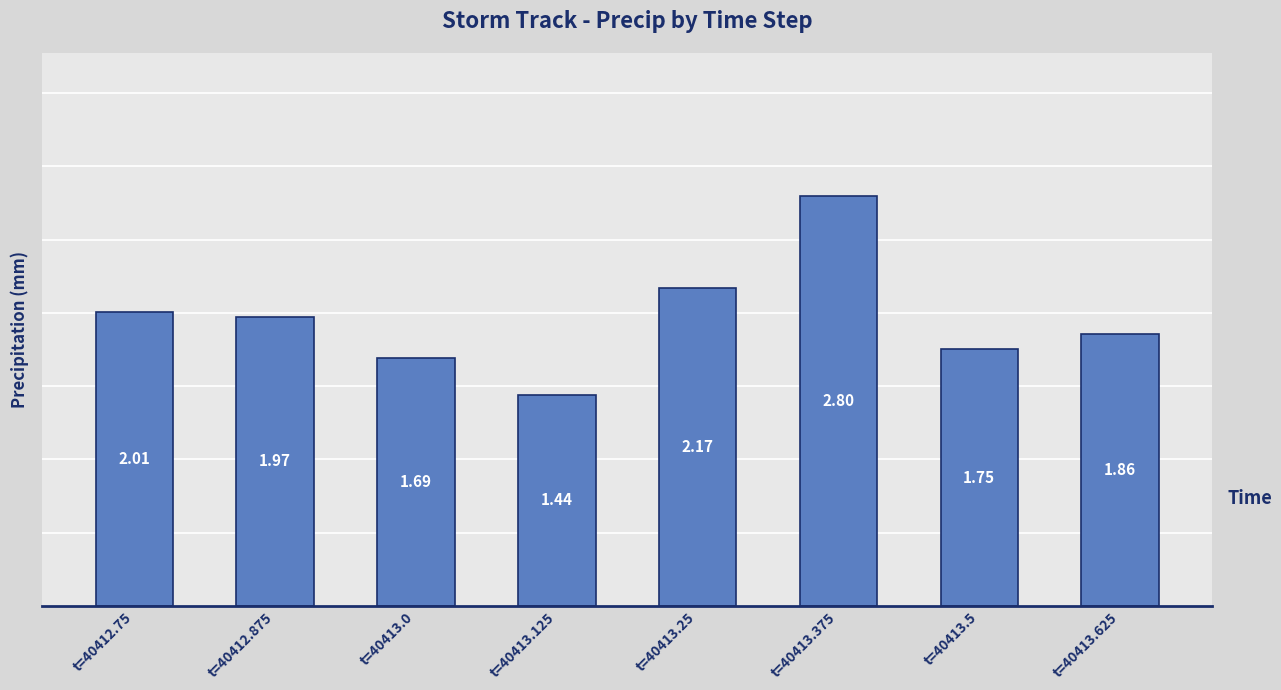

What is the maximum value shown in the chart?

2.8